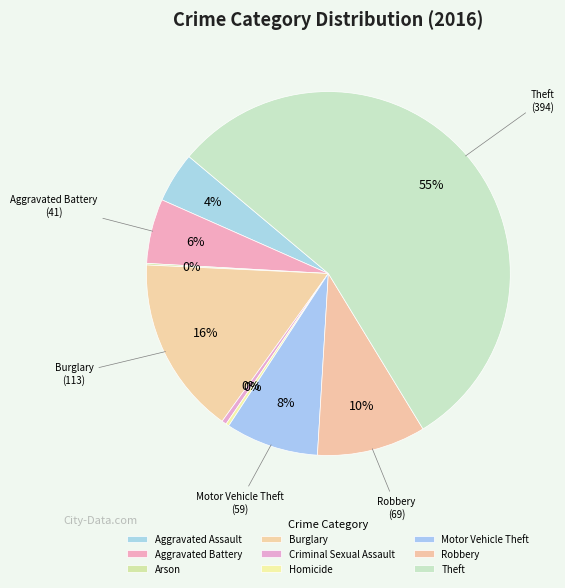

Rank the categories by value from highest to lowest.

Theft, Burglary, Robbery, Motor Vehicle Theft, Aggravated Battery, Aggravated Assault, Criminal Sexual Assault, Homicide, Arson